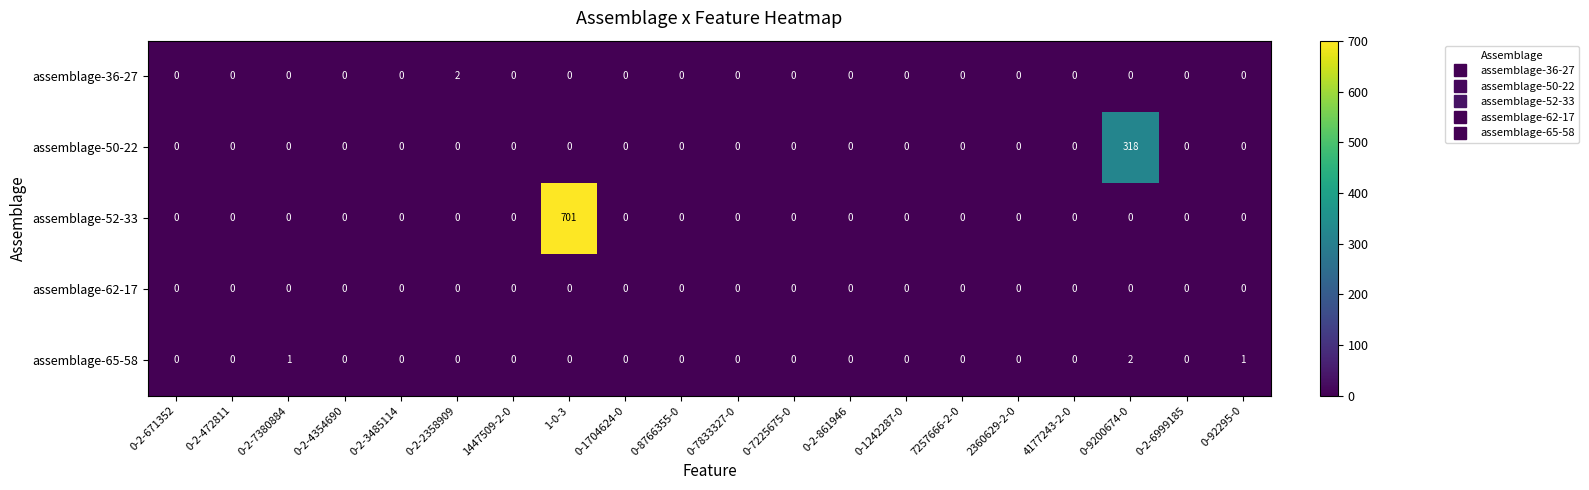

Which series has the widest spread of values?

assemblage-52-33